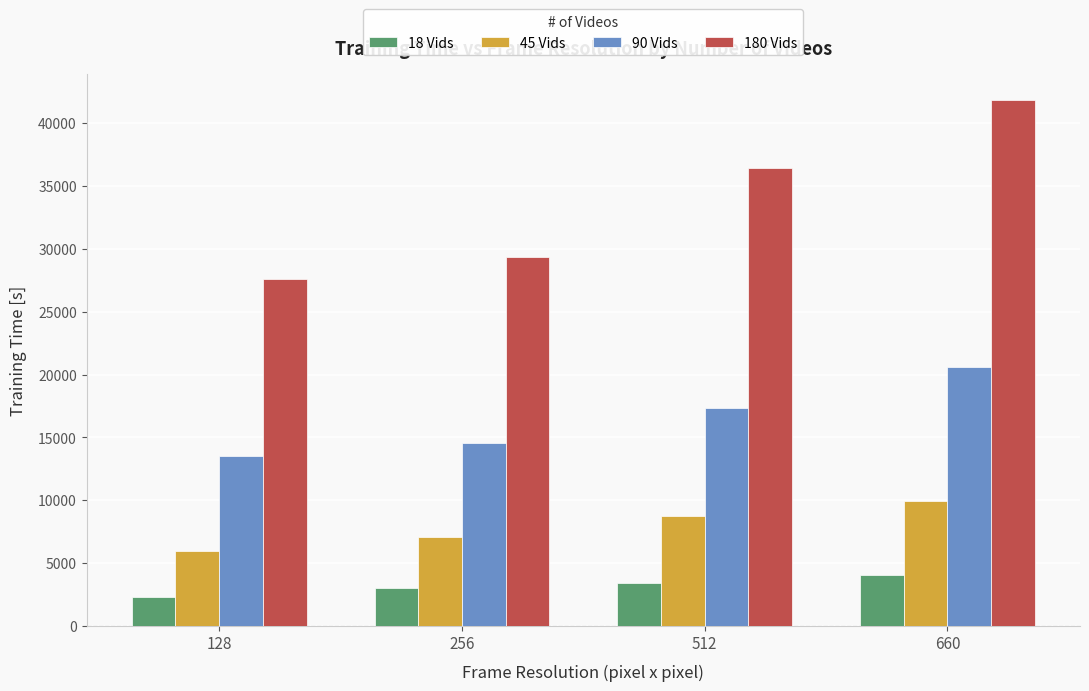

True or false: 180 Vids has a value of 36455.0 at 512.

True